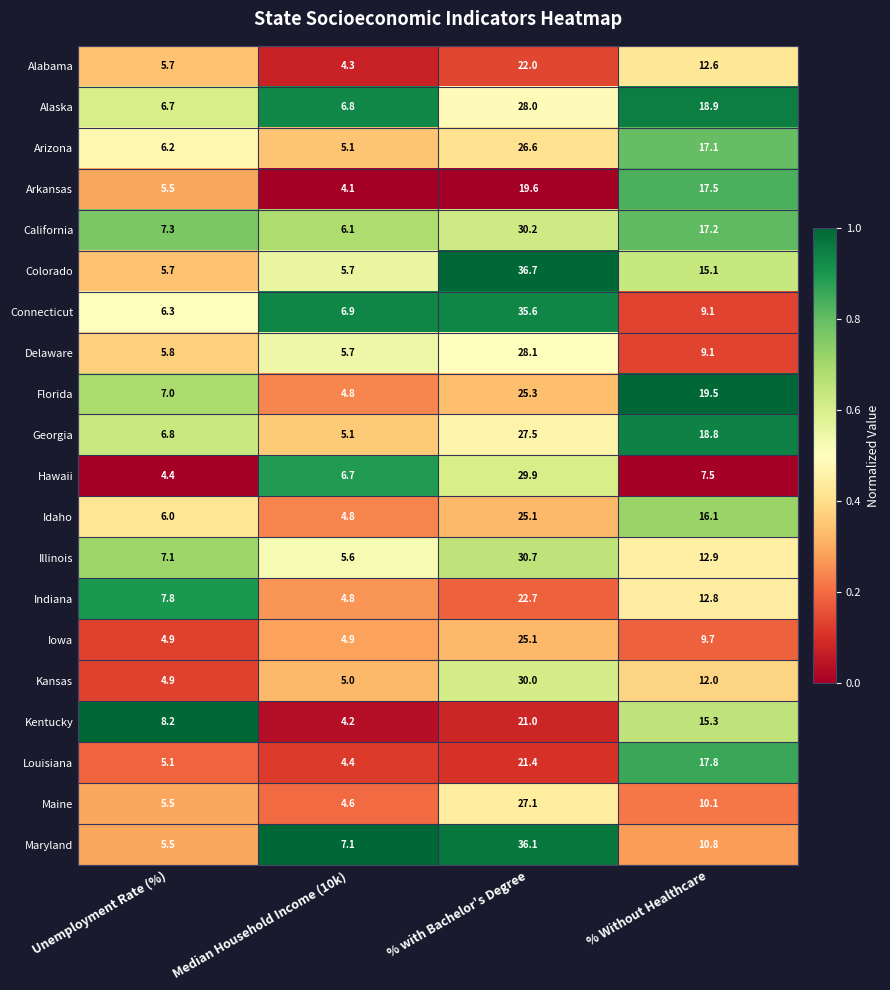

Which category has the highest value across all series?

% with Bachelor's Degree